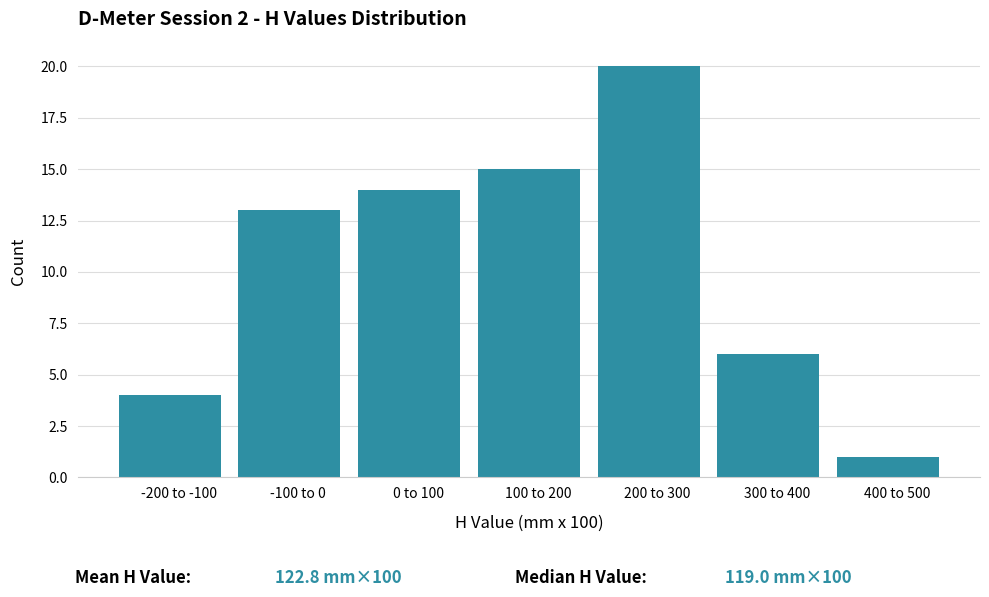

Reading right to left, transcribe all the data shown in this chart.

400 to 500=1	300 to 400=6	200 to 300=20	100 to 200=15	0 to 100=14	-100 to 0=13	-200 to -100=4